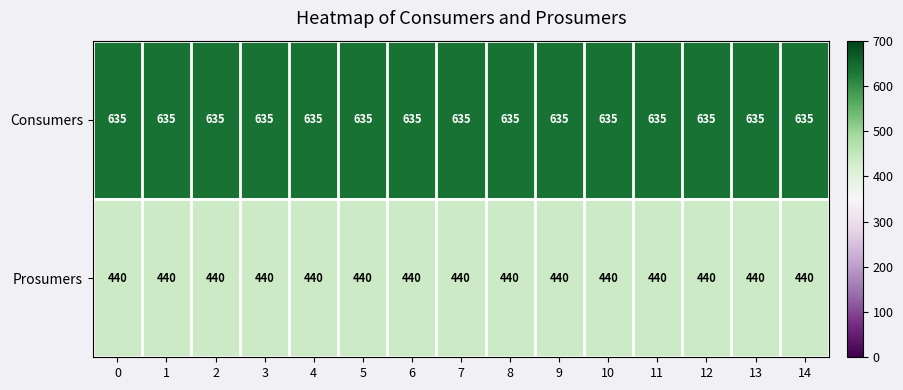

At how many categories does at least one series exceed 591?

15